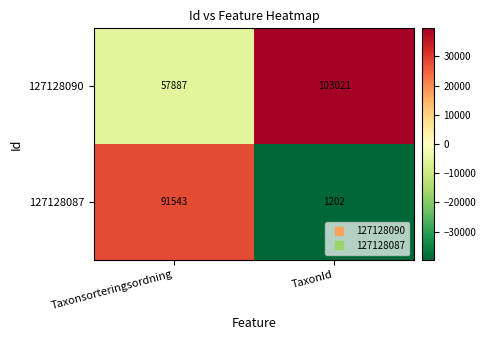

What is the average value of the 127128090 series?

80454